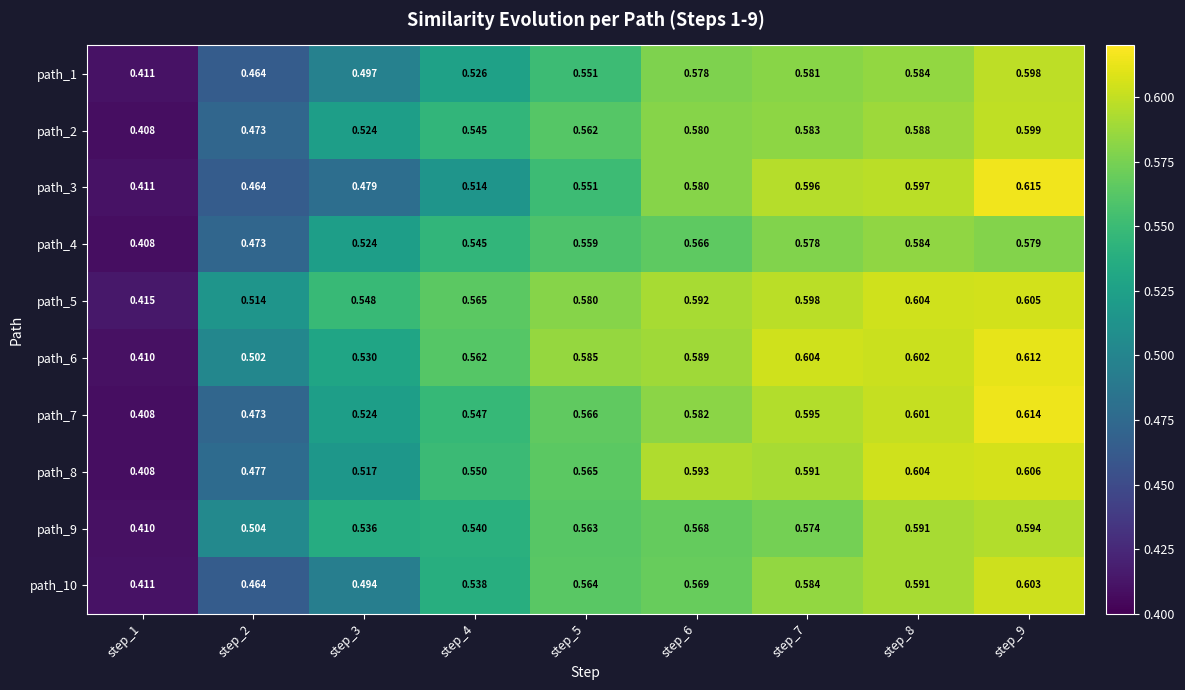

Rank the series by their maximum value, from lowest to highest.

path_4, path_9, path_1, path_2, path_10, path_5, path_8, path_6, path_7, path_3